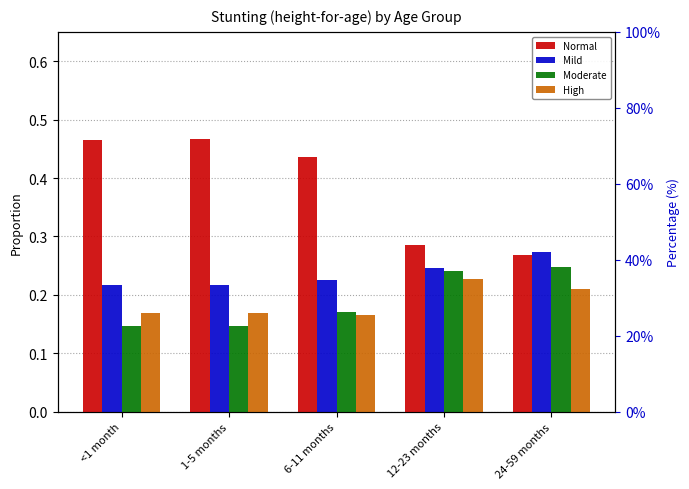

The High series shows 0.2 at 1-5 months. True or false?

True